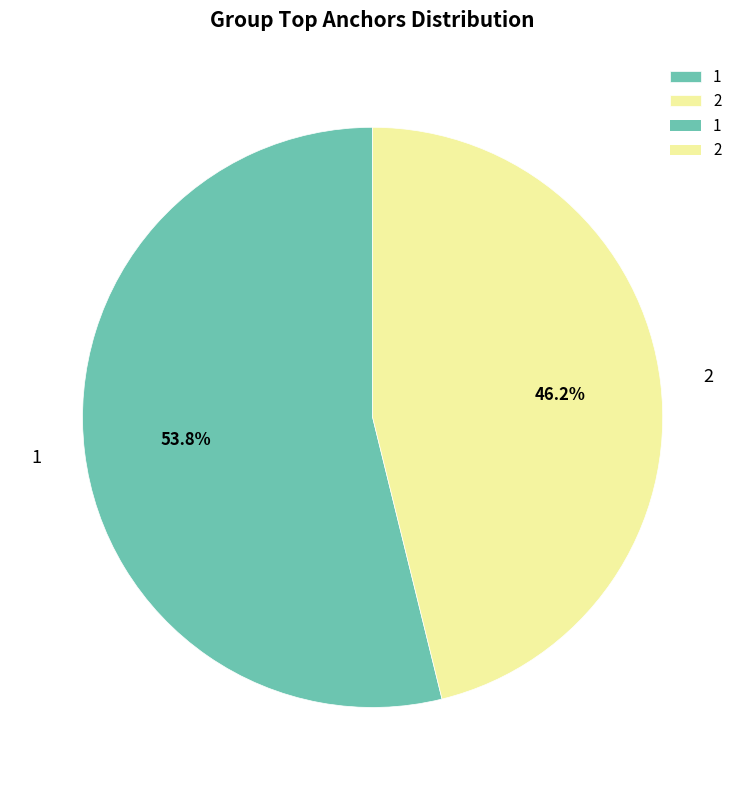

Which slice is the largest?

1